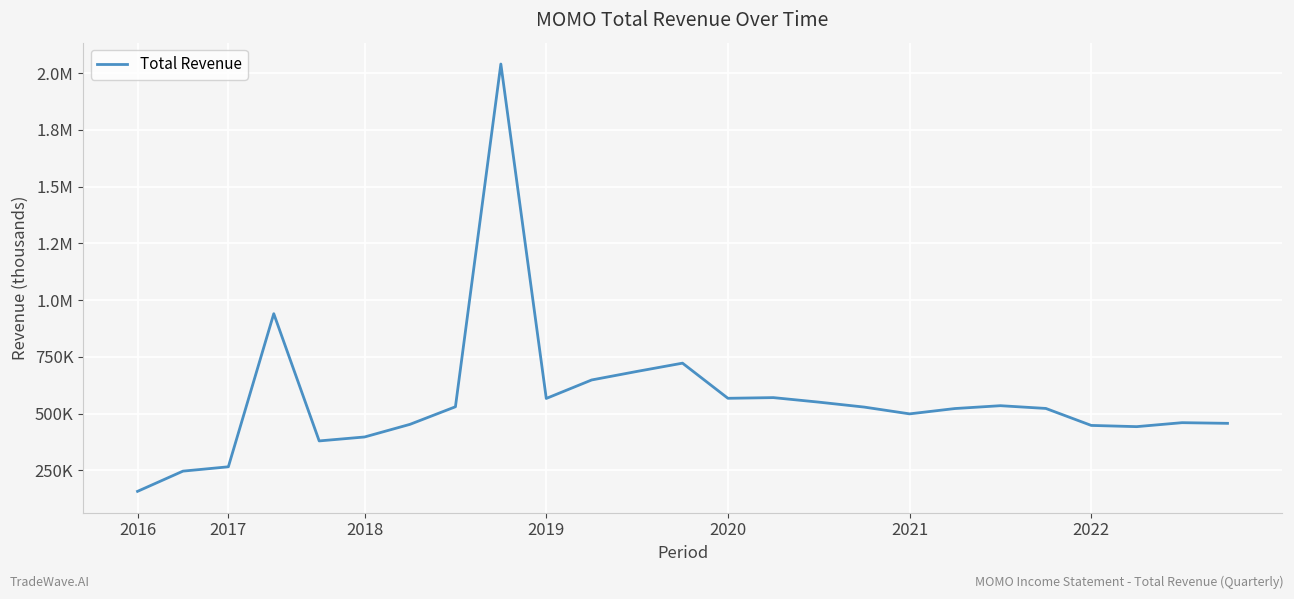

Does the chart display data point markers on the line(s)?

No